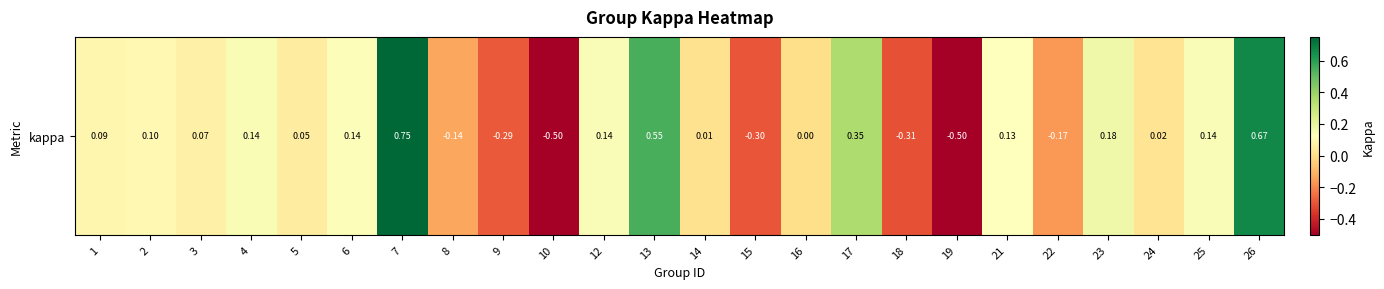

How many values are above zero?

16